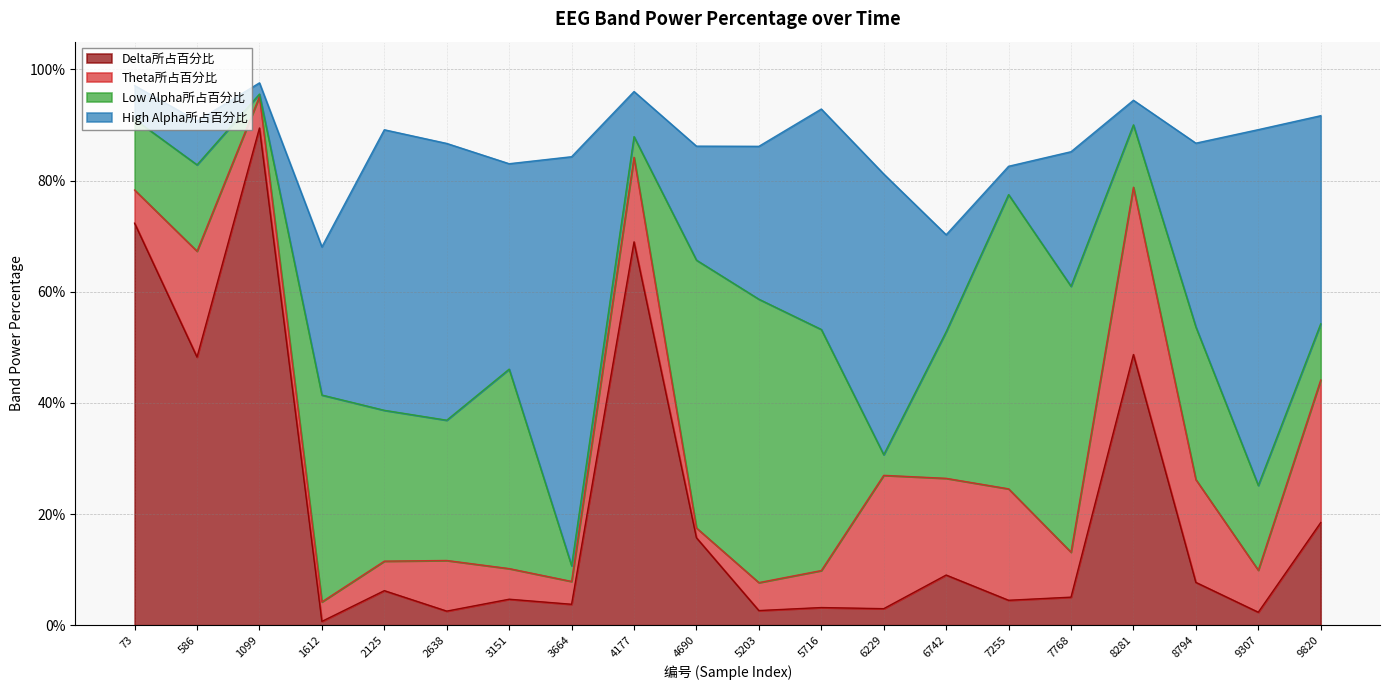

Which label corresponds to the smallest value in the chart?

1099